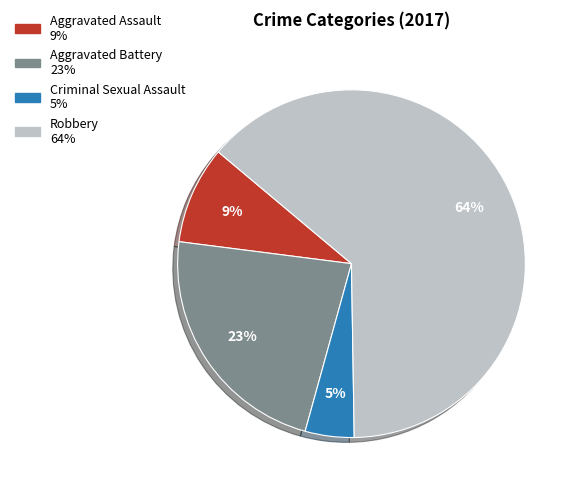

To the nearest percent, what is the average slice percentage?

25%